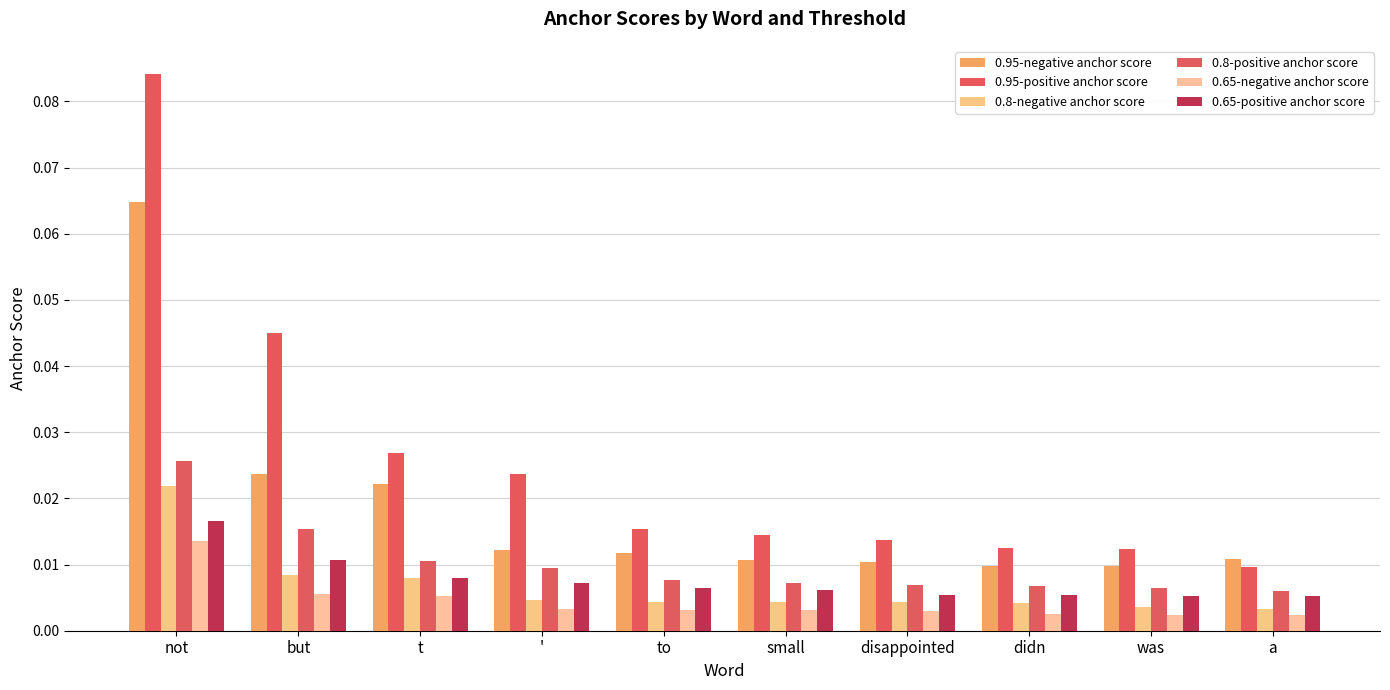

How many data points does each series have?

10